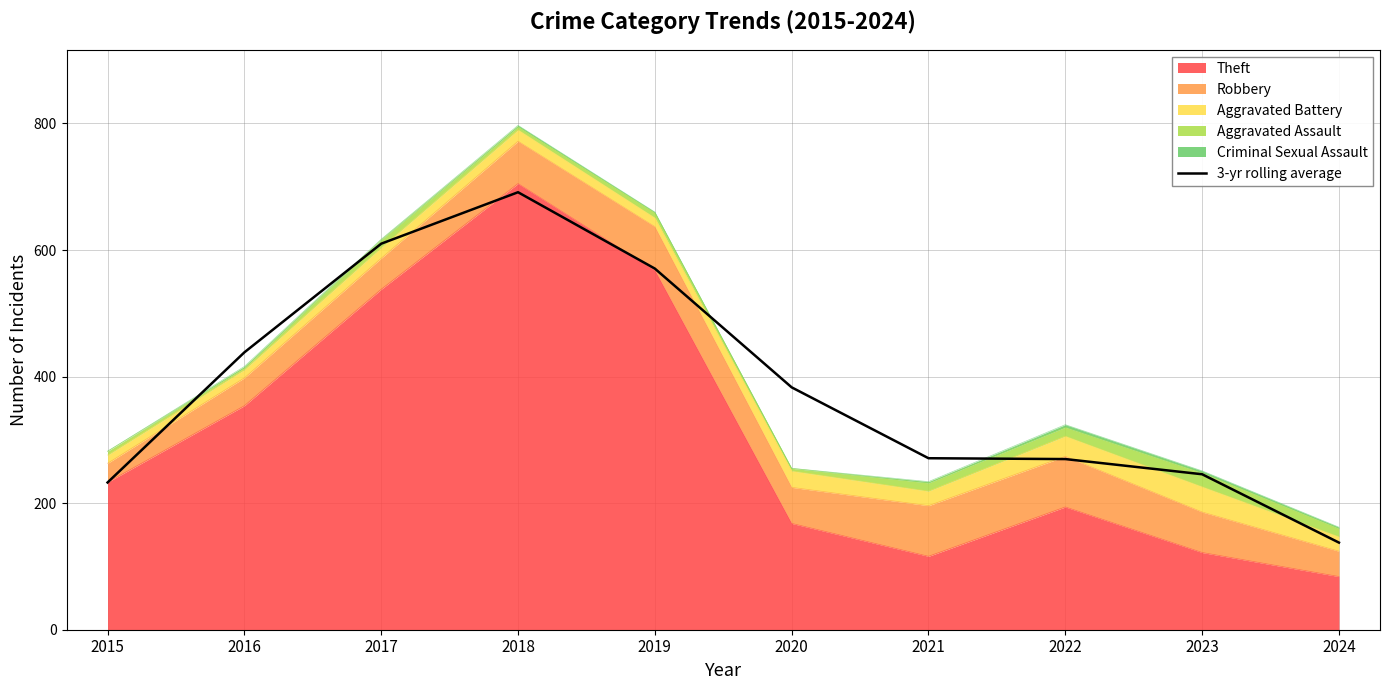

What is the minimum value shown in the chart?

137.7